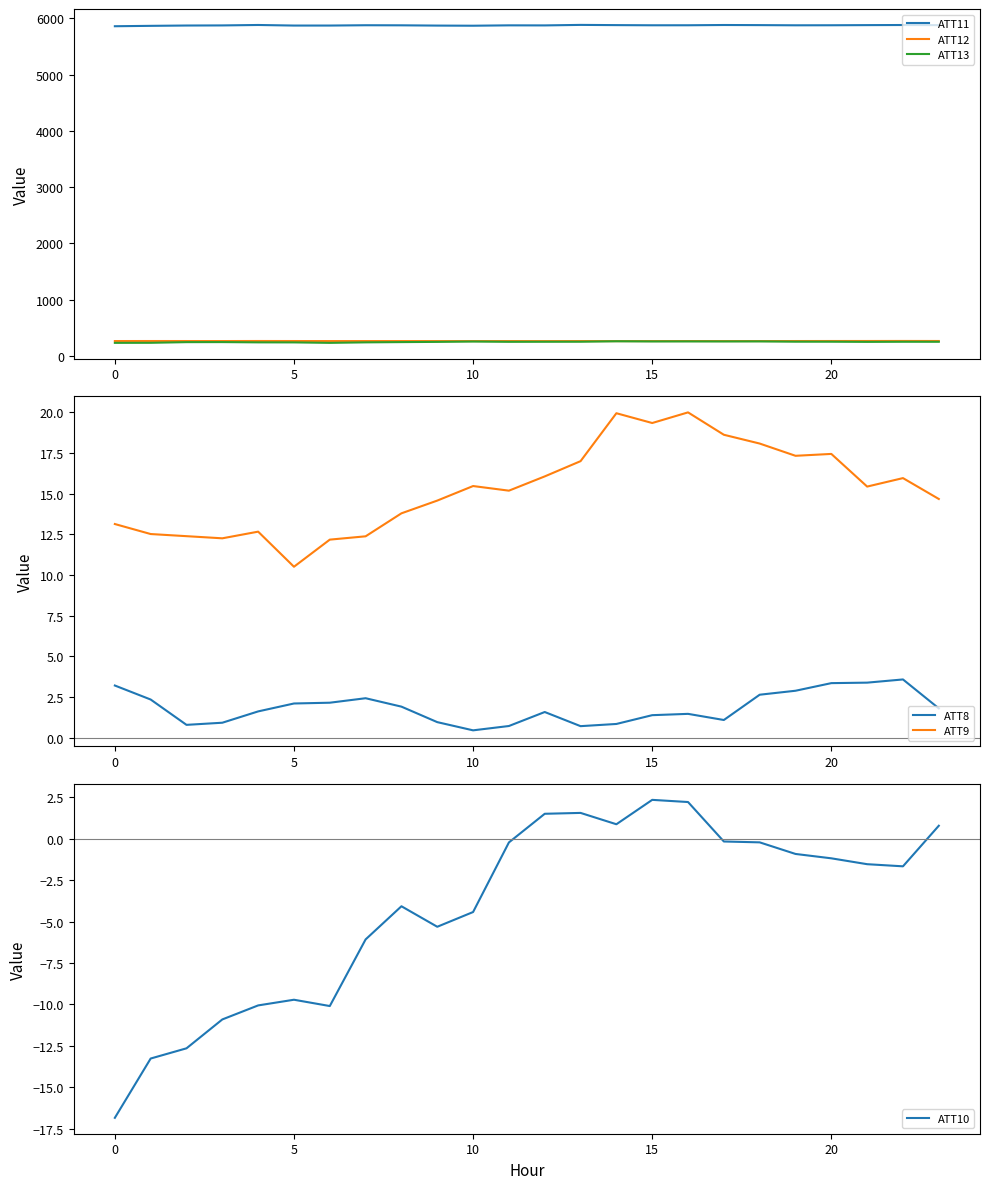

What is the minimum value shown in the chart?

-16.8